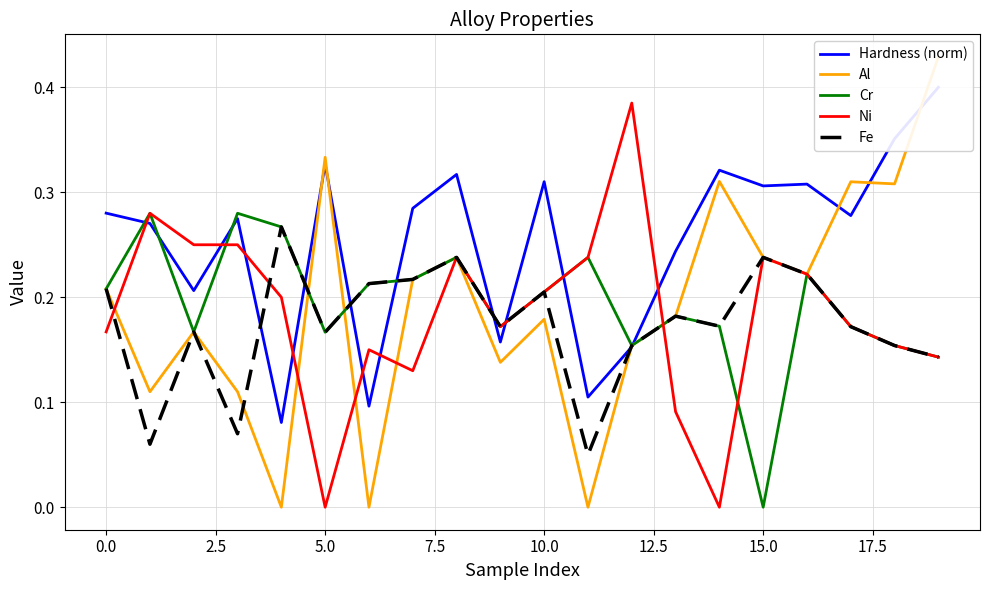

Which category has the lowest value in the Cr series?

15.0